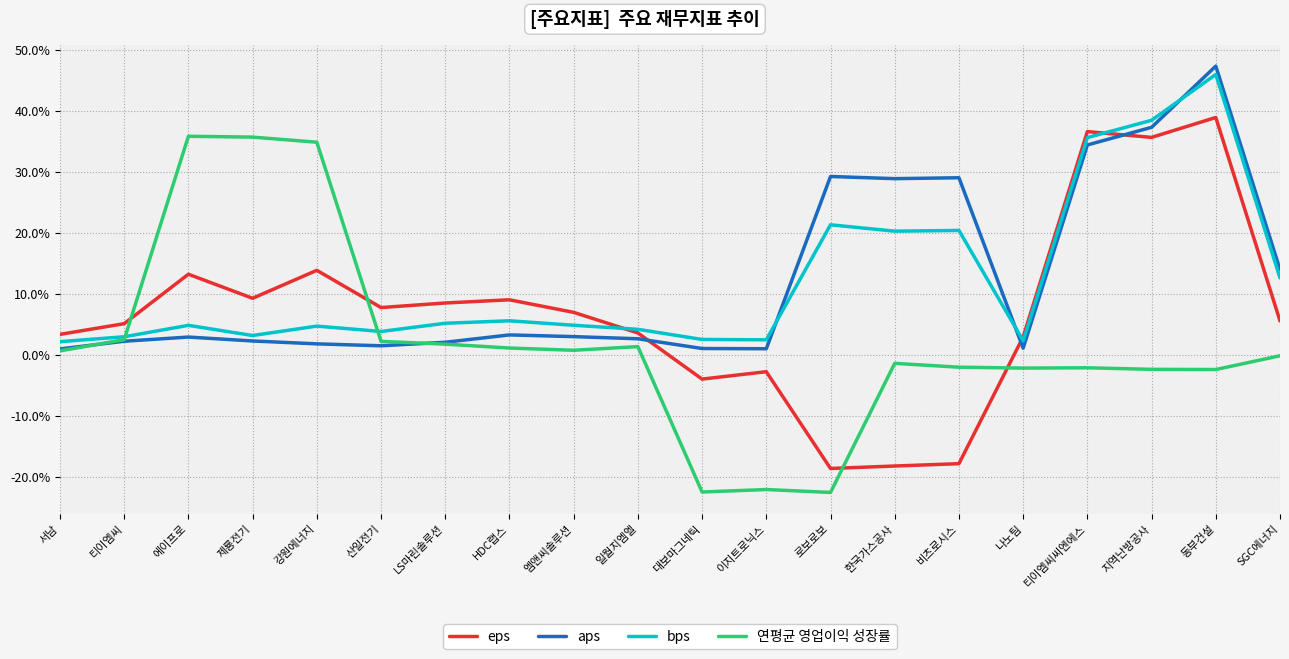

Rank the series at 서남 from highest to lowest value.

eps, bps, aps, 연평균 영업이익 성장률